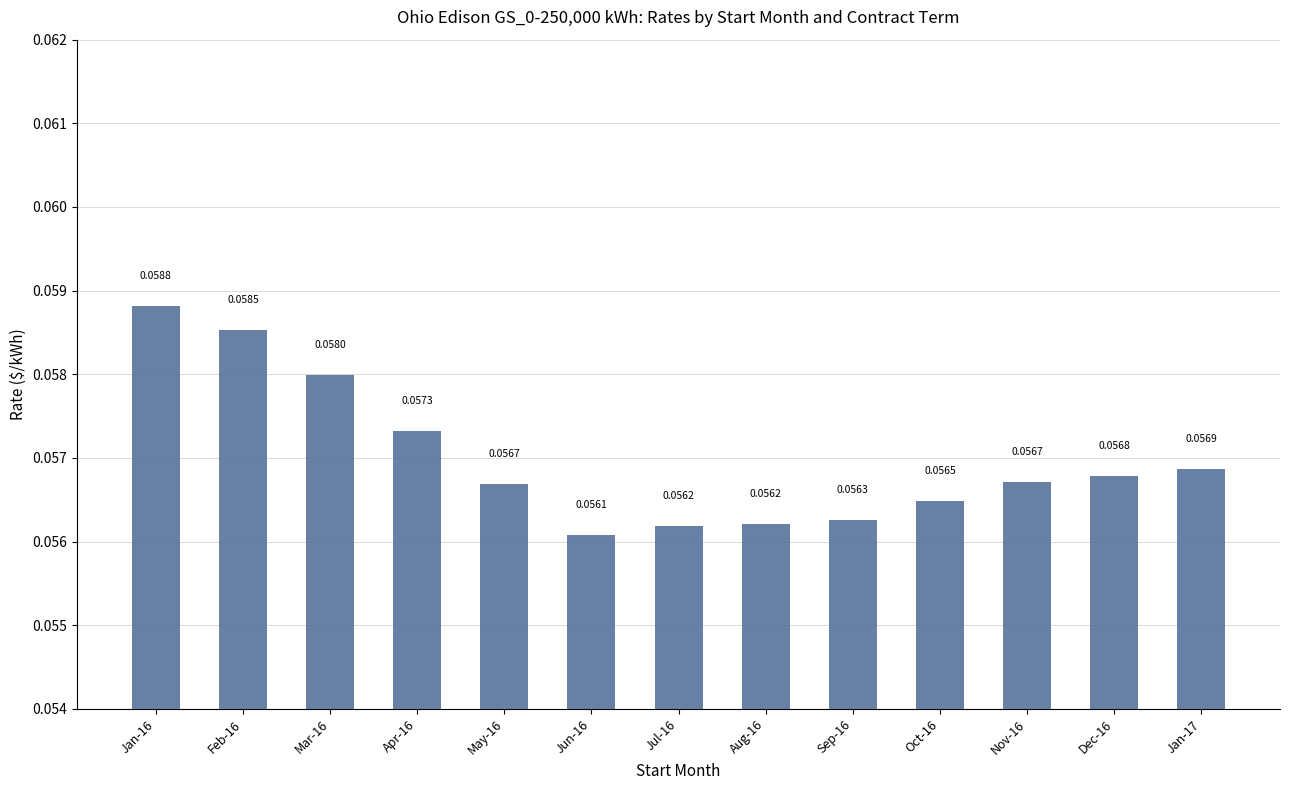

Between Dec-16 and Oct-16, which is larger?

Dec-16